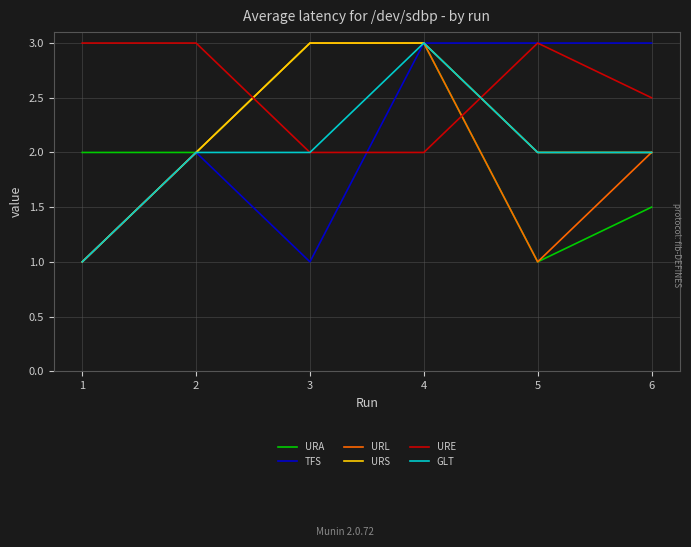

Is this an area chart (filled region under the line)?

No